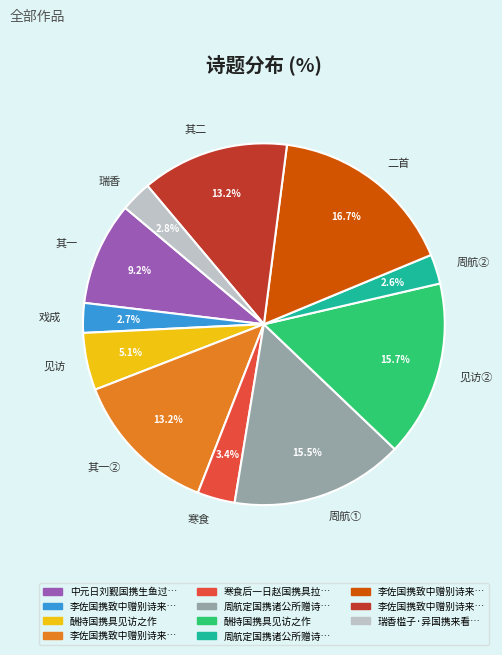

Which slice is the largest?

二首